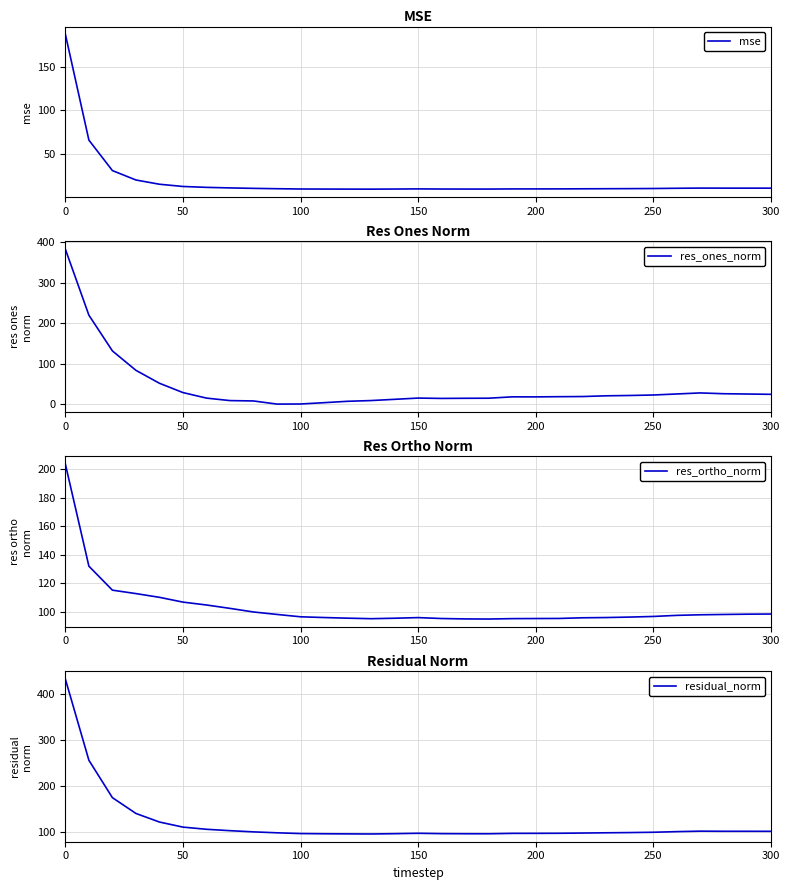

What is the value of the res_ones_norm point at the 24th from the left?

20.7